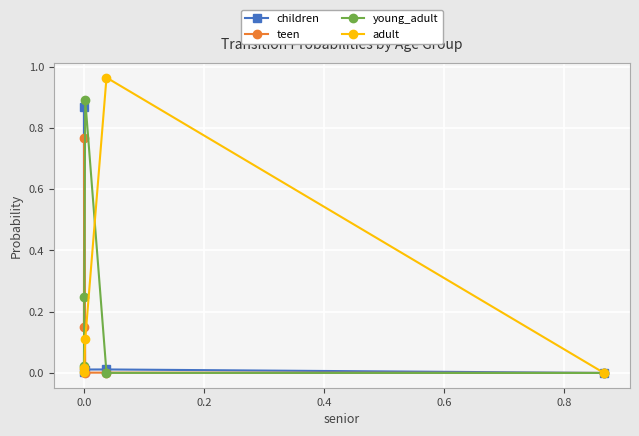

How many lines are shown in the chart?

4